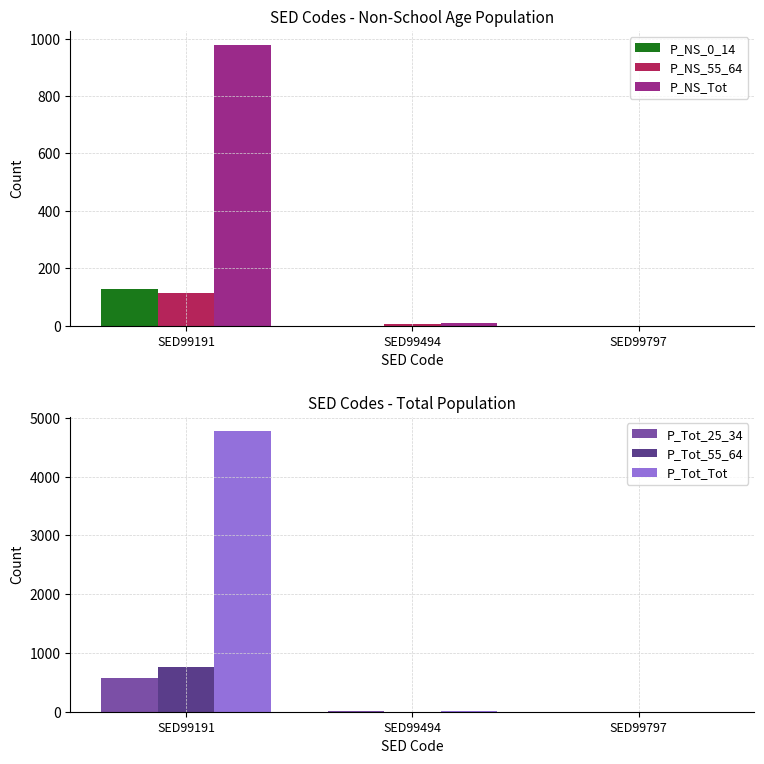

What is the difference between the highest and lowest values at SED99191?

4665